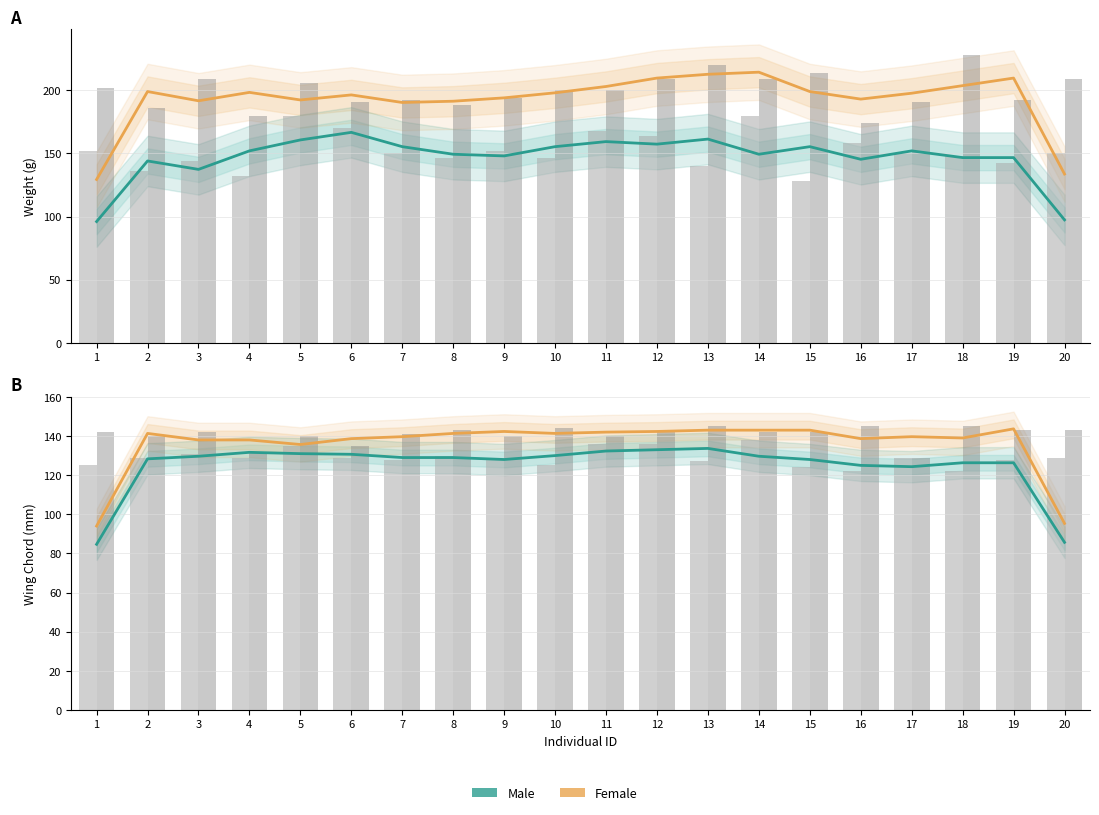

What is the greatest value displayed?

214.3